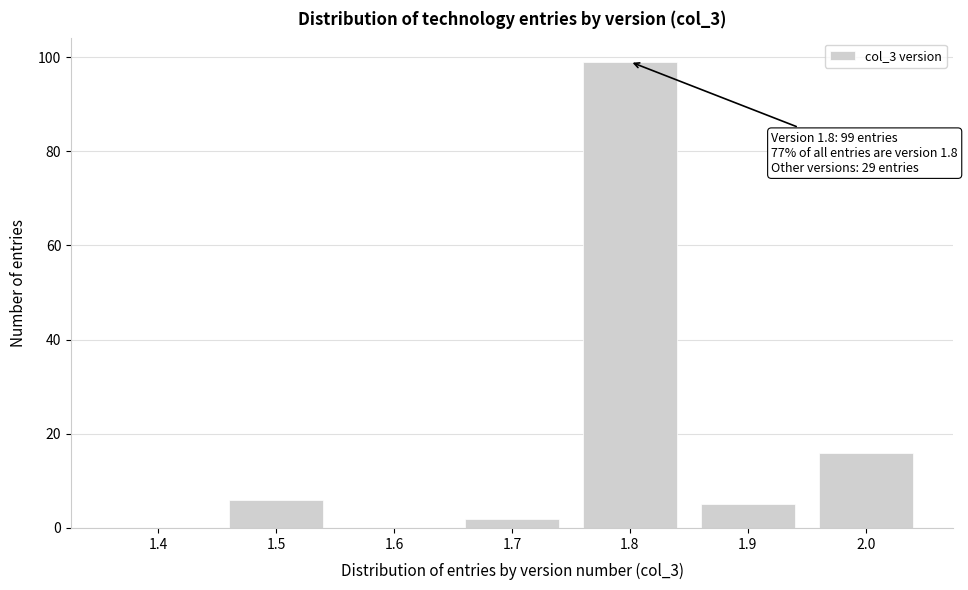

Reading right to left, list all the values displayed in this chart.

2.0=16	1.9=5	1.8=99	1.7=2	1.6=0	1.5=6	1.4=0